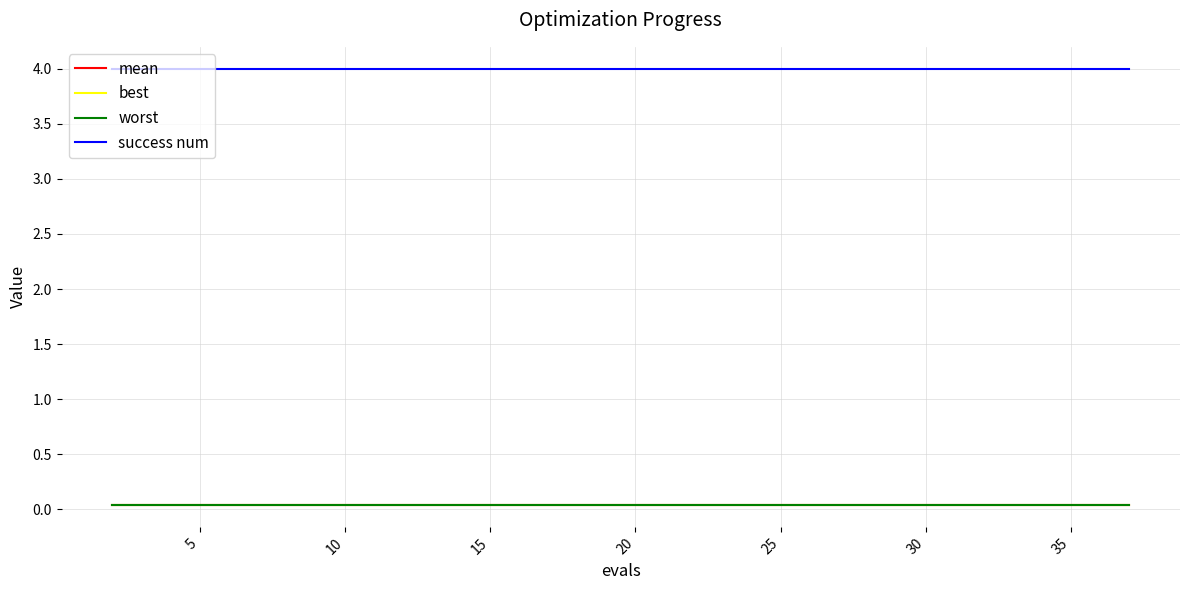

True or false: worst and best cross at least once.

False